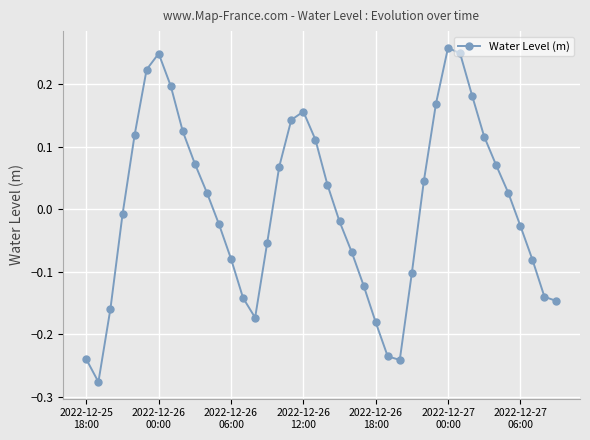

What is the difference between the maximum and minimum values?

0.5